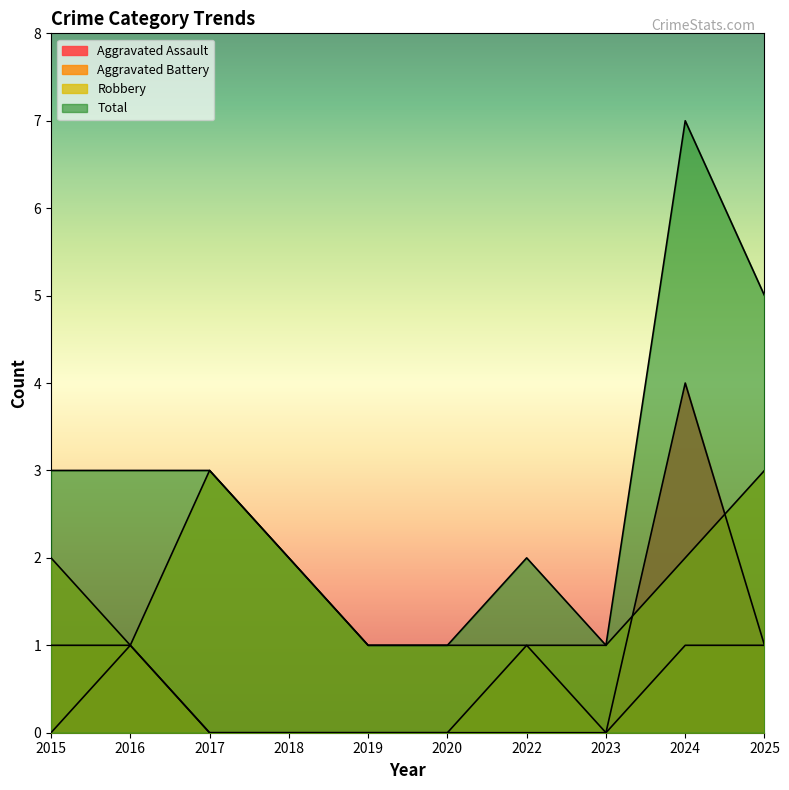

Count the number of data series in this chart.

4